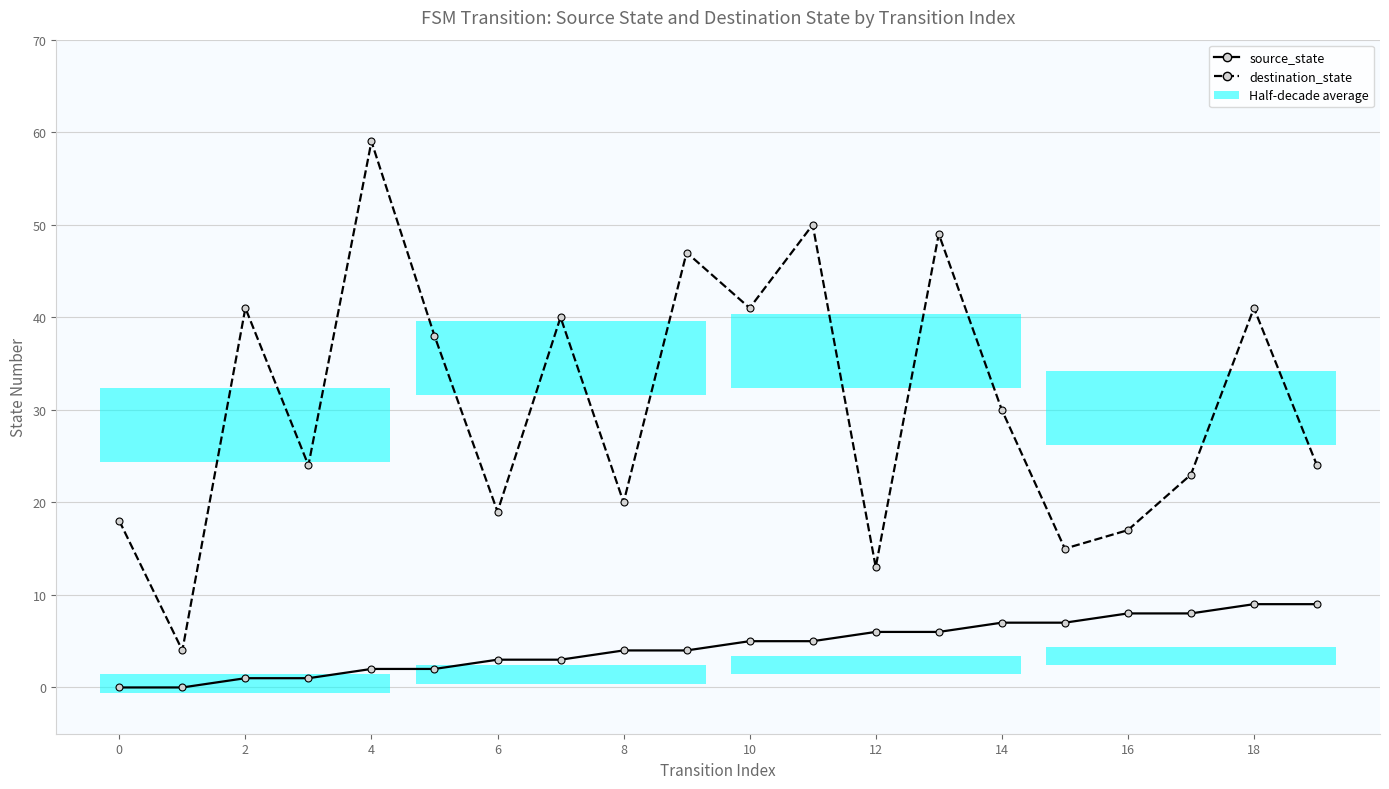

Count the source_state values in the range 2 to 7.

12